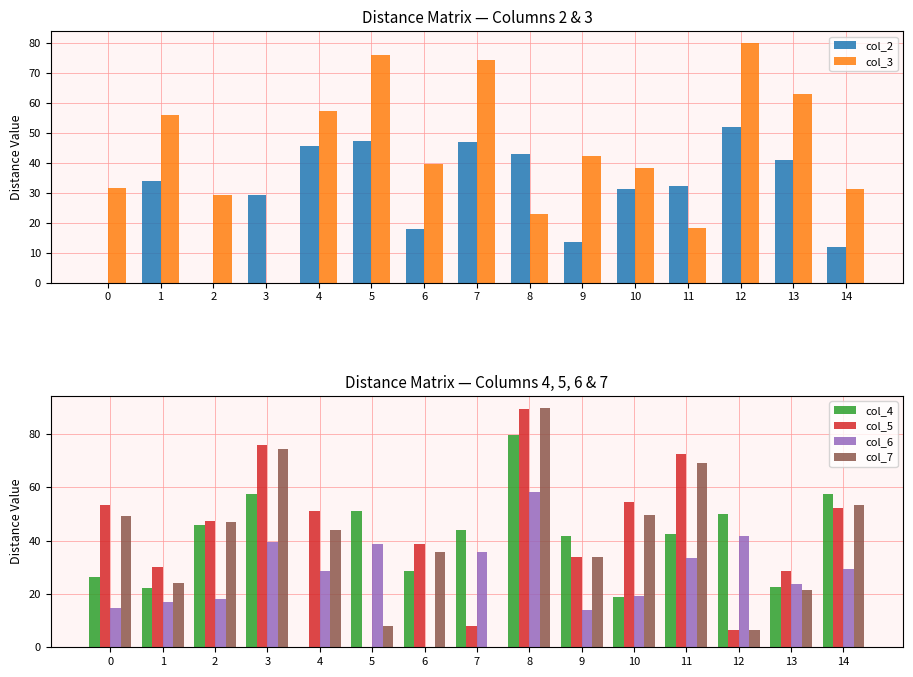

What is the approximate value of col_7 at 14?

53.5